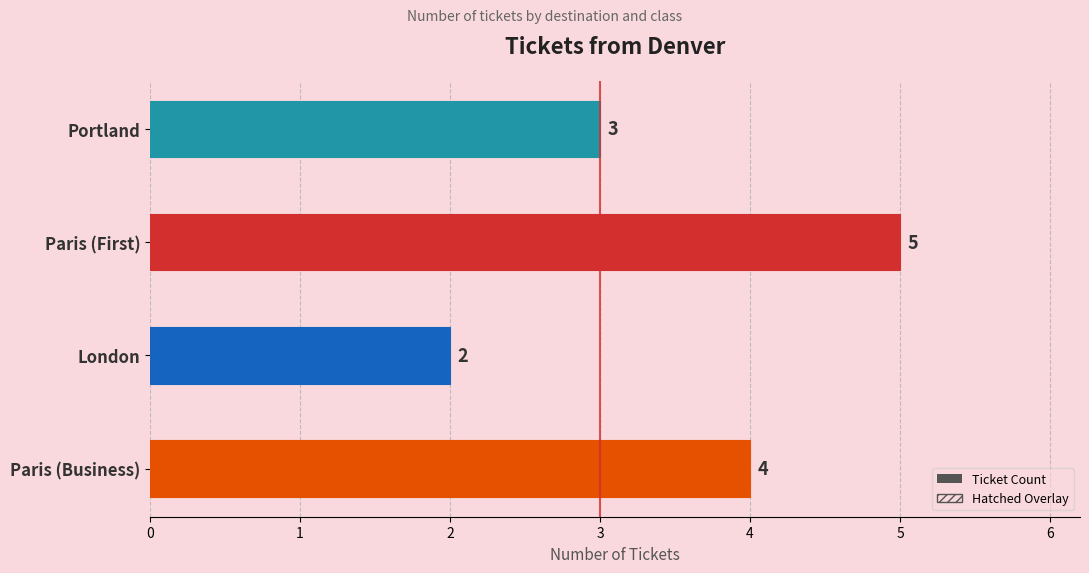

The value at Paris (First) is 3. True or false?

False